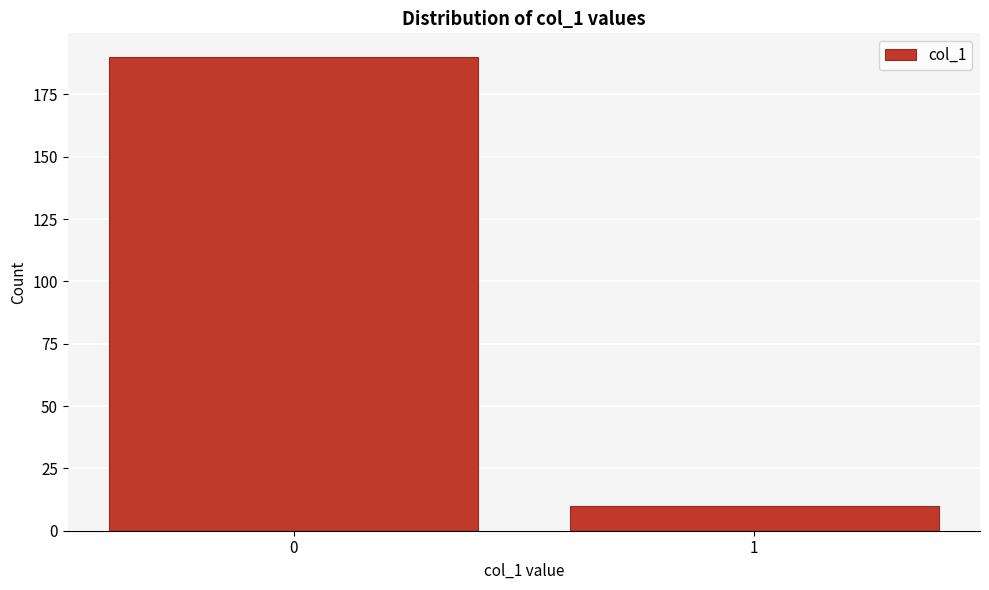

Reading left to right, transcribe all the data shown in this chart.

0=190	1=10